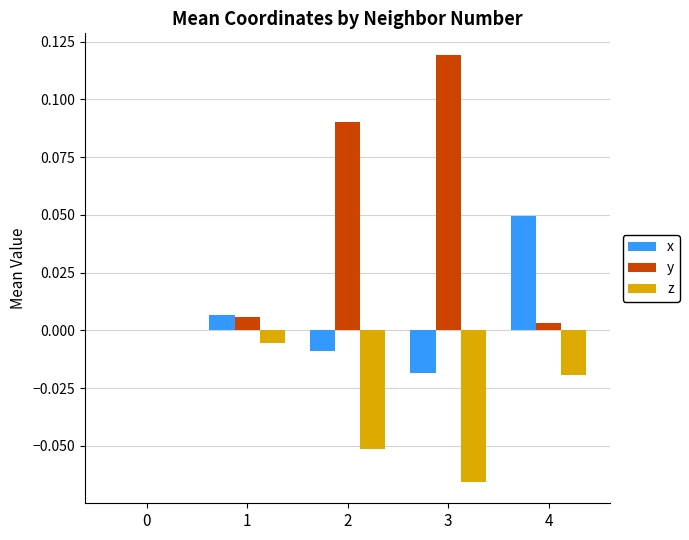

What are all the series names shown in the legend?

x, y, z